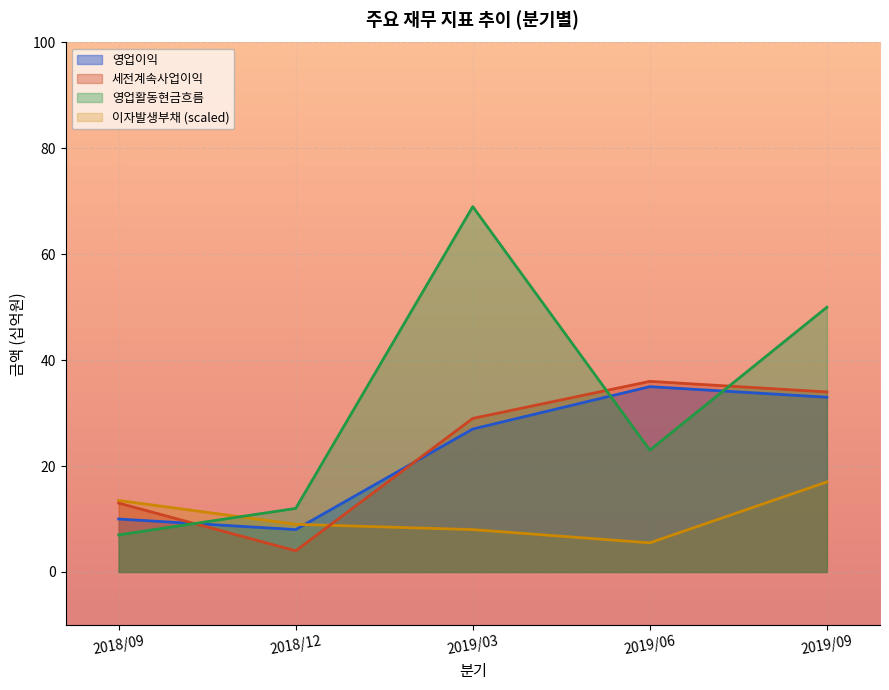

At which category does the chart reach its peak across all series?

2019/03